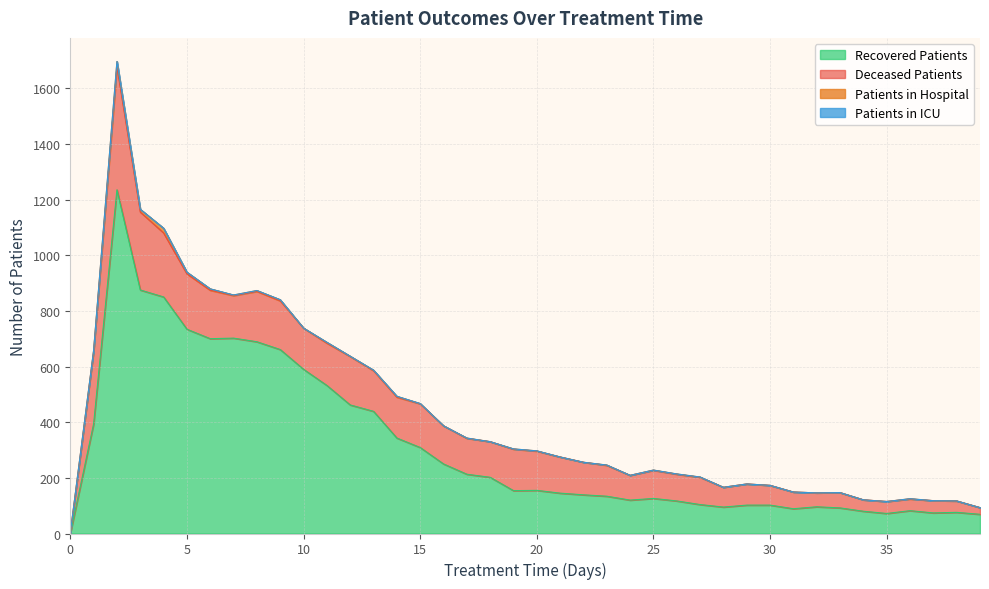

Which series has the largest range (max minus min)?

recovered_patients